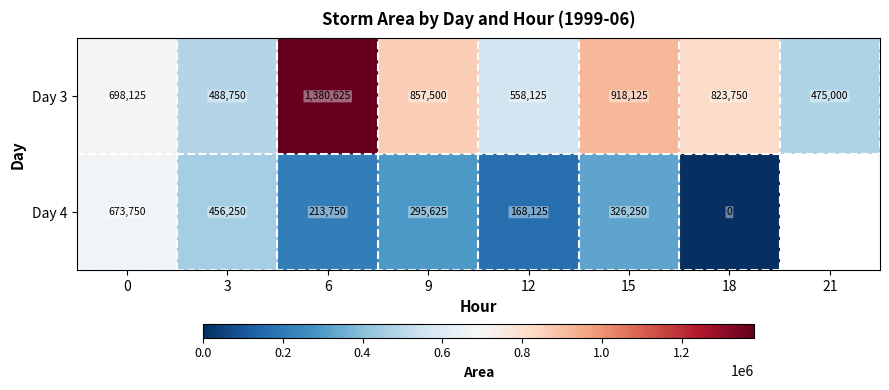

Between 6 and 15, which is larger?

6